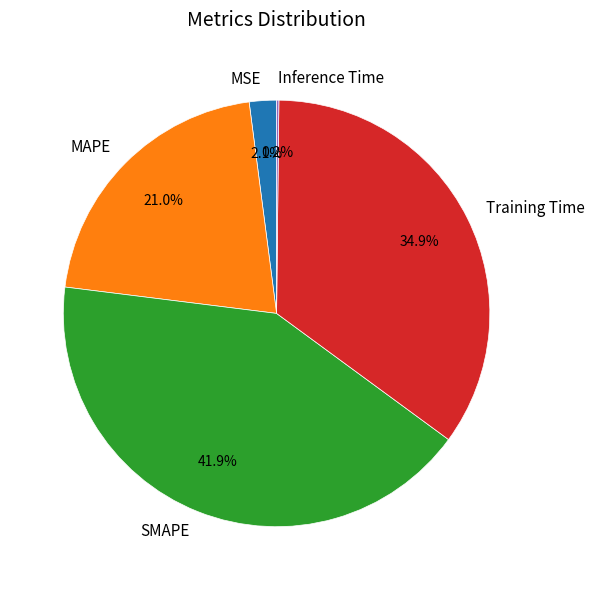

To the nearest percent, what is the average slice percentage?

20%